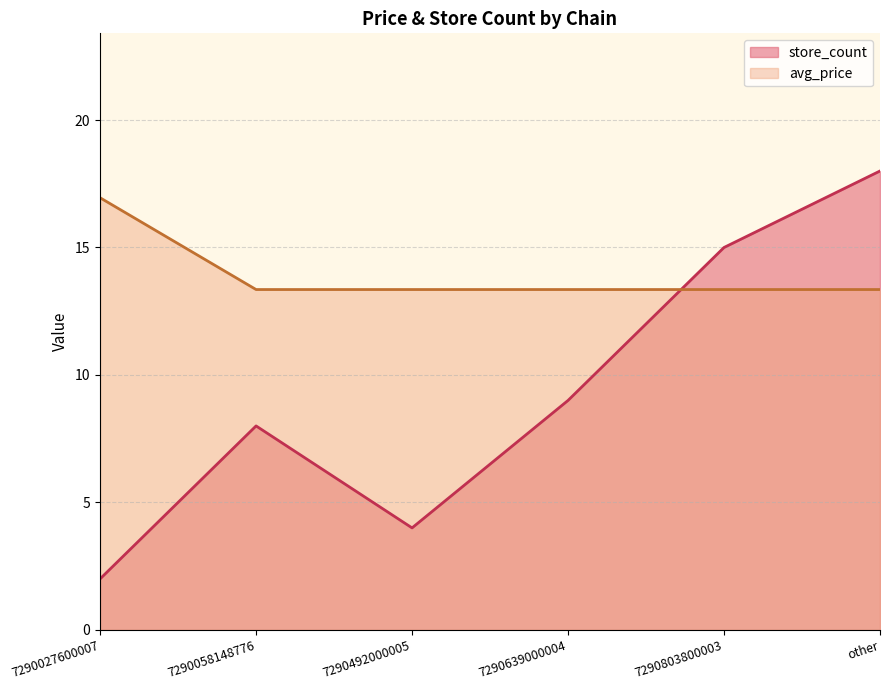

Reading left to right, what are all the values shown in this chart?

avg_price: 7290027600007=17.0	7290058148776=13.4	7290492000005=13.4	7290639000004=13.4	7290803800003=13.4	other=13.4
store_count: 7290027600007=2.0	7290058148776=8.0	7290492000005=4.0	7290639000004=9.0	7290803800003=15.0	other=18.0